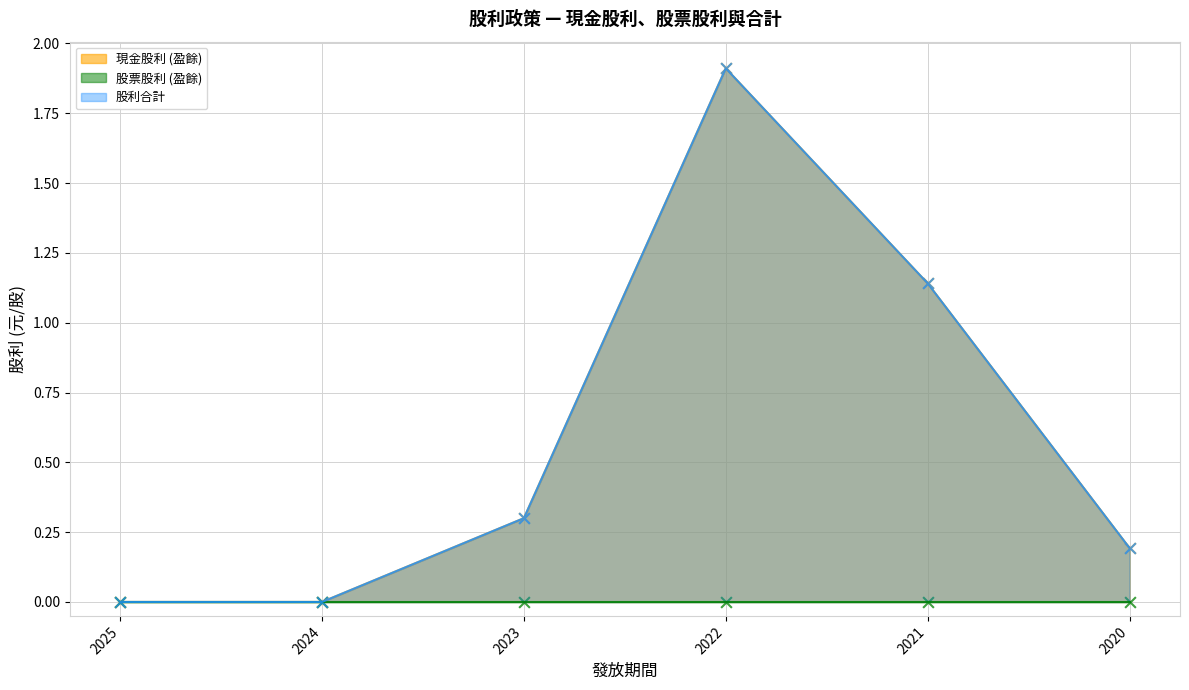

Which series contains the highest Y value?

現金股利 (盈餘)